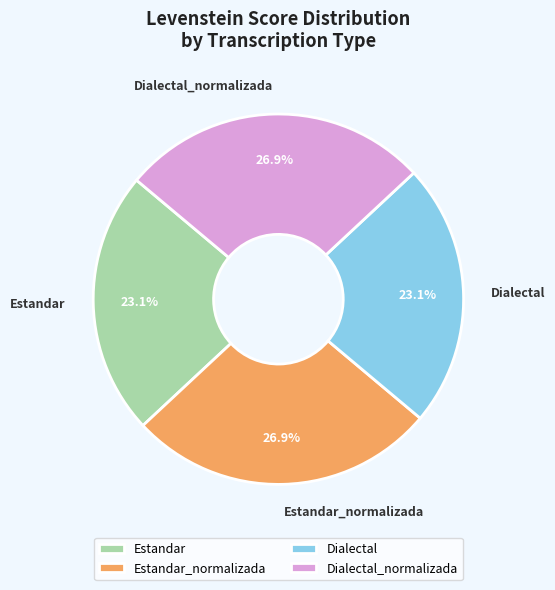

How many segments does this pie chart have?

4